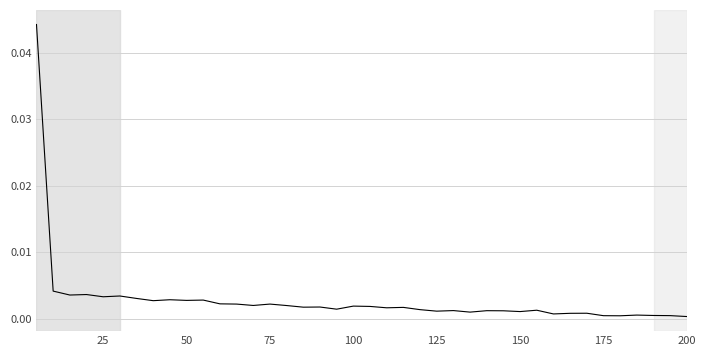

Does the chart have visible grid lines?

Yes